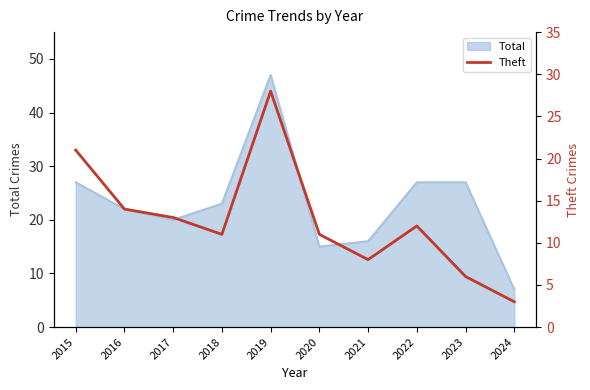

At which category does the data reach its first local peak?

2019